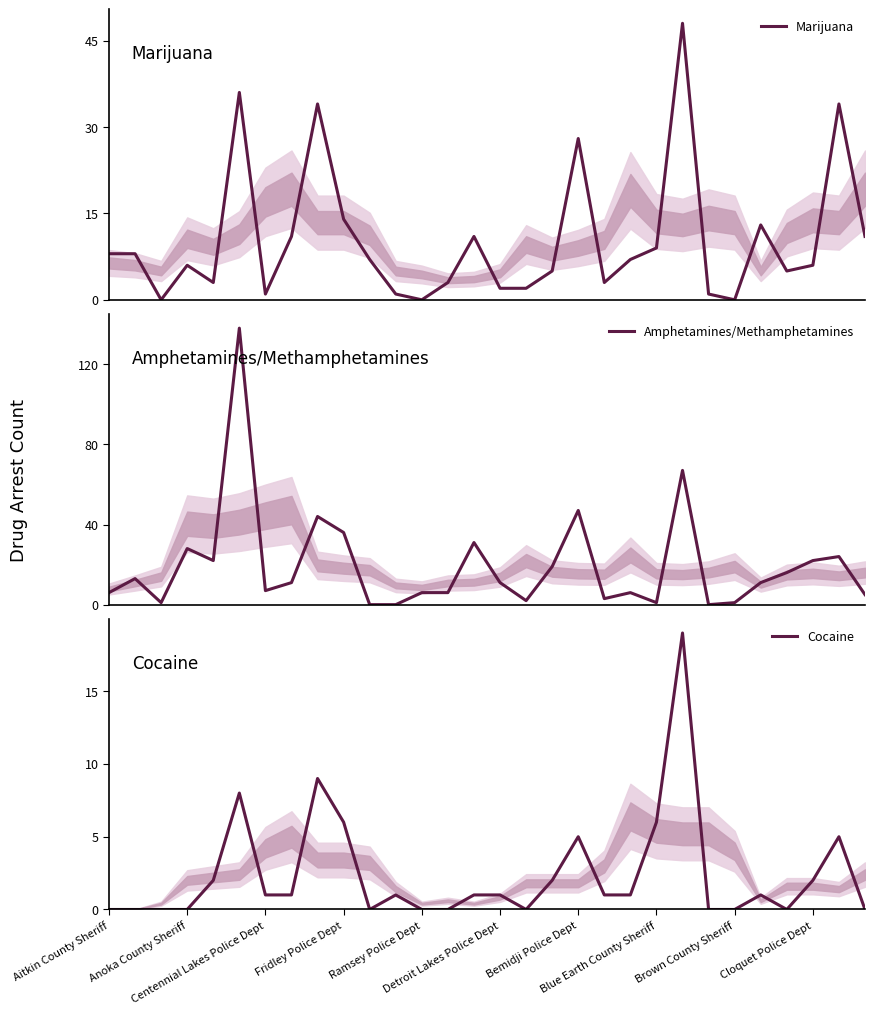

How many series are shown in this chart?

3